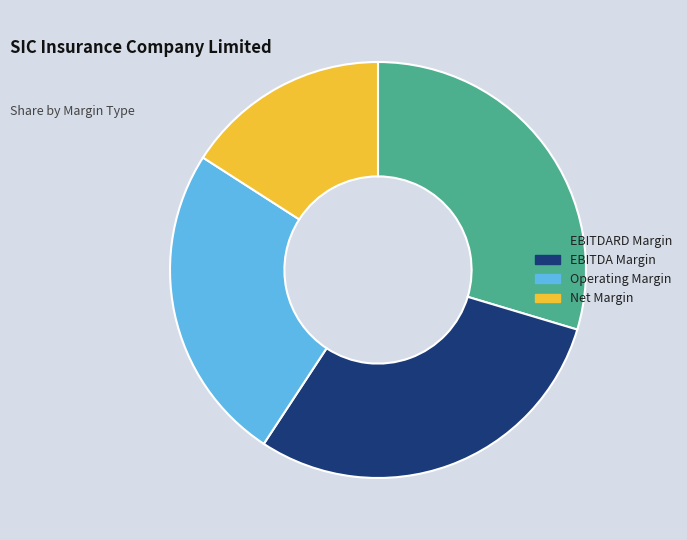

Is there a majority slice in this chart?

No